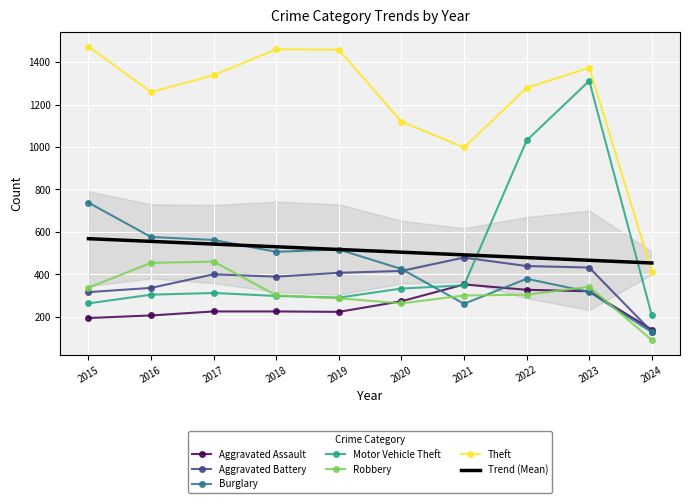

List the series in order of their peak value, lowest first.

Aggravated Assault, Robbery, Aggravated Battery, Burglary, Motor Vehicle Theft, Theft